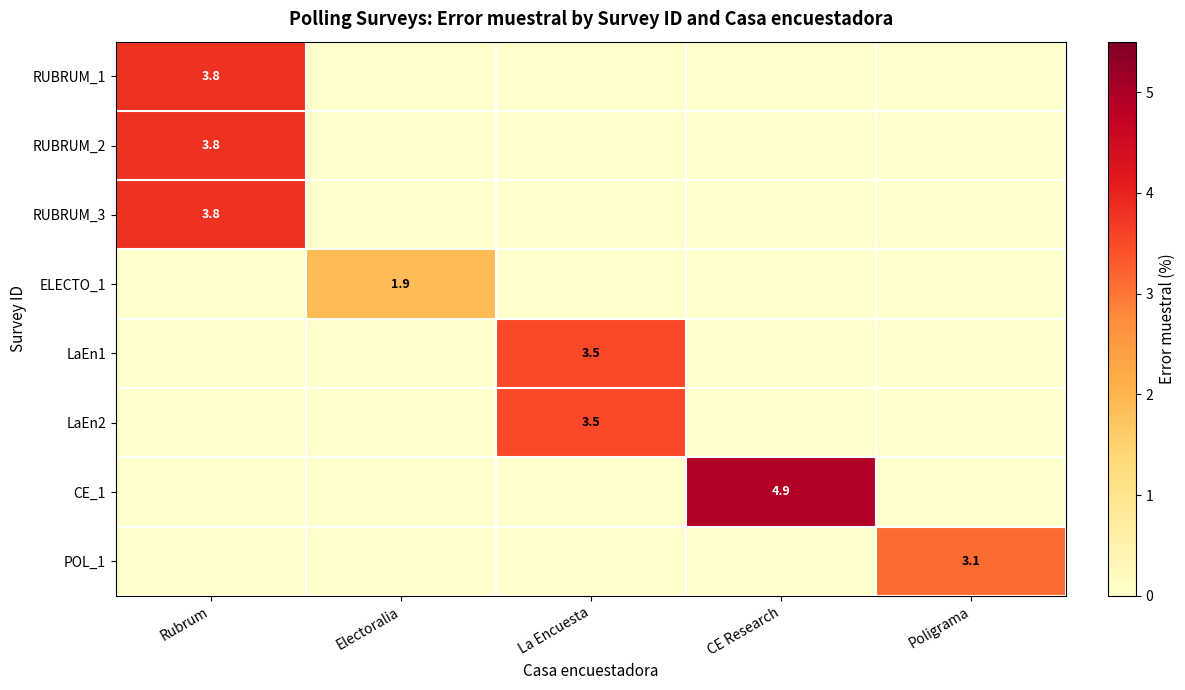

What is the maximum value shown in the chart?

4.9